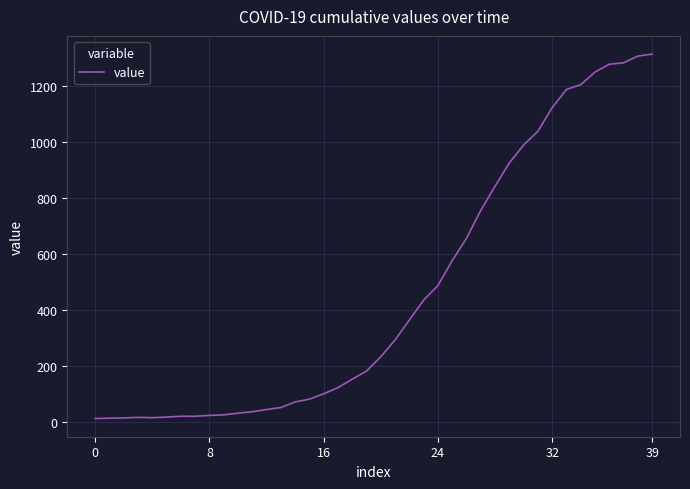

What is the maximum value shown in the chart?

1312